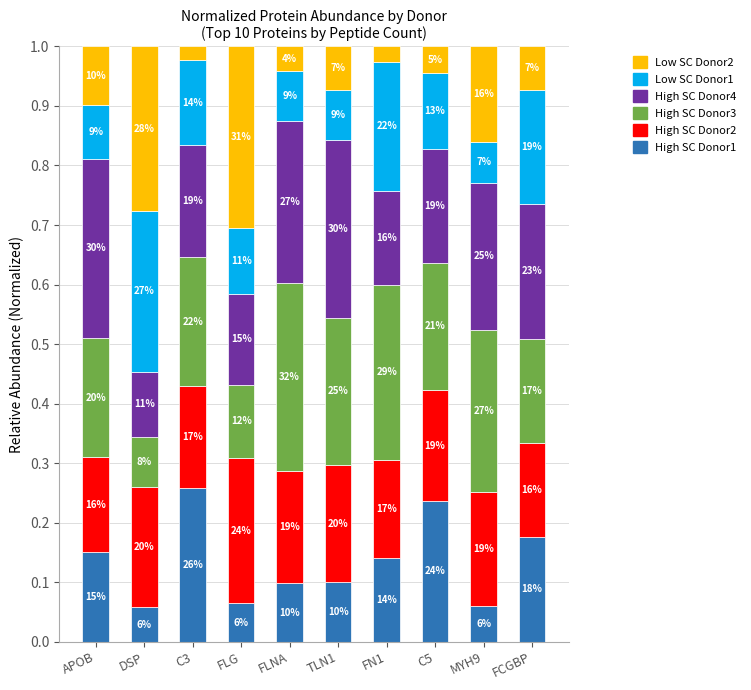

What is the sum of the High SC Donor1 values at FCGBP and FLNA?

0.3